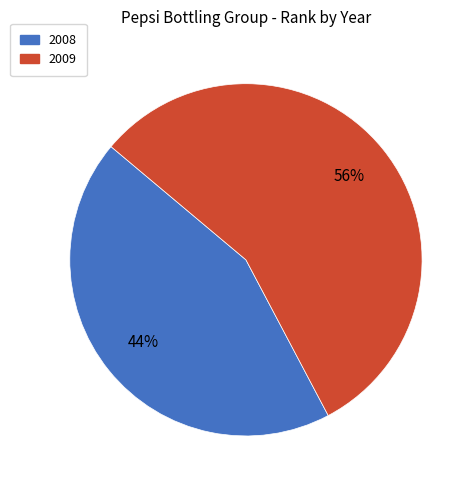

How many segments does this pie chart have?

2